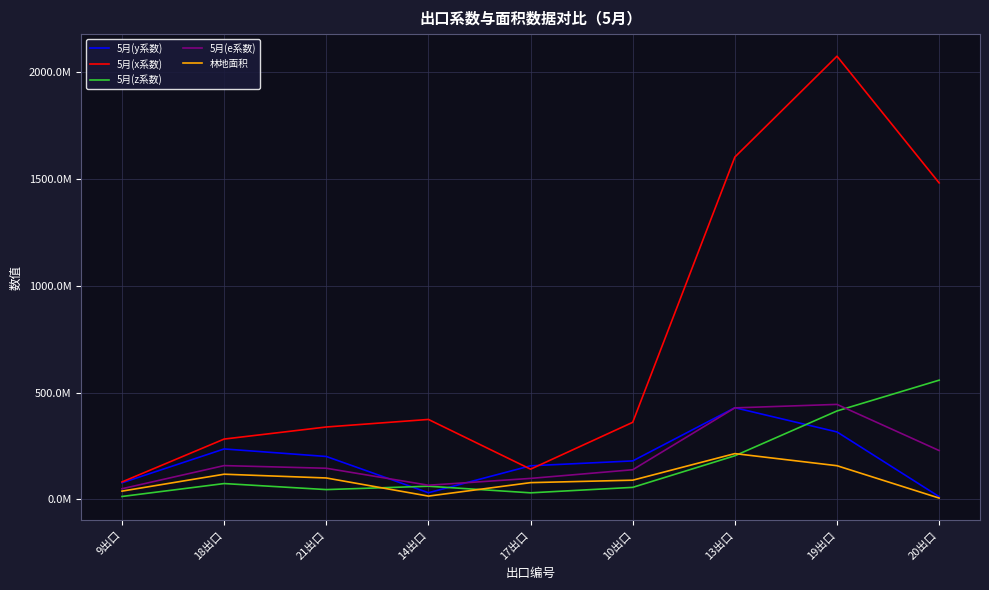

Does the chart display data point markers on the line(s)?

No